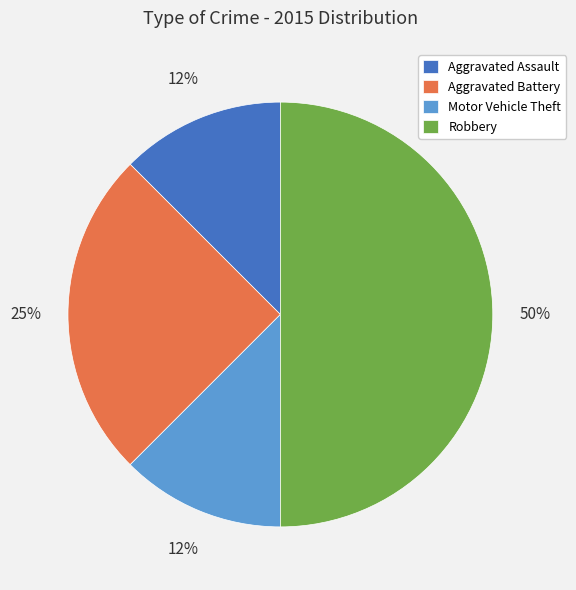

Is Aggravated Assault the majority of the pie?

No